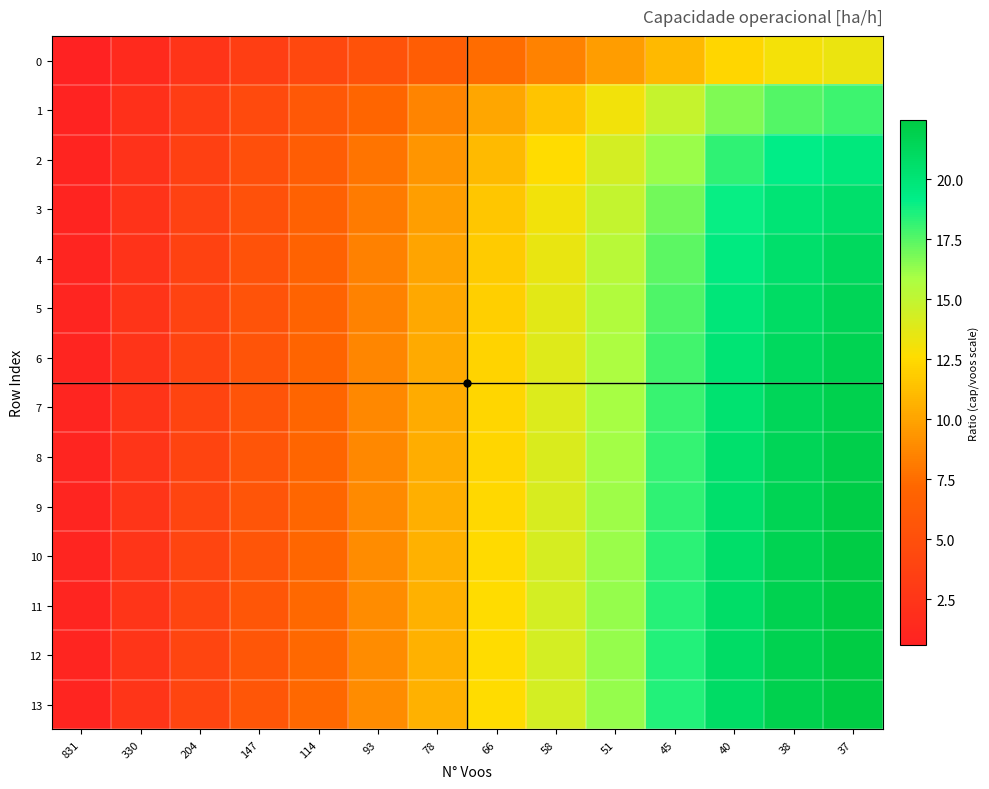

Which has a higher value, 78 or 831?

78